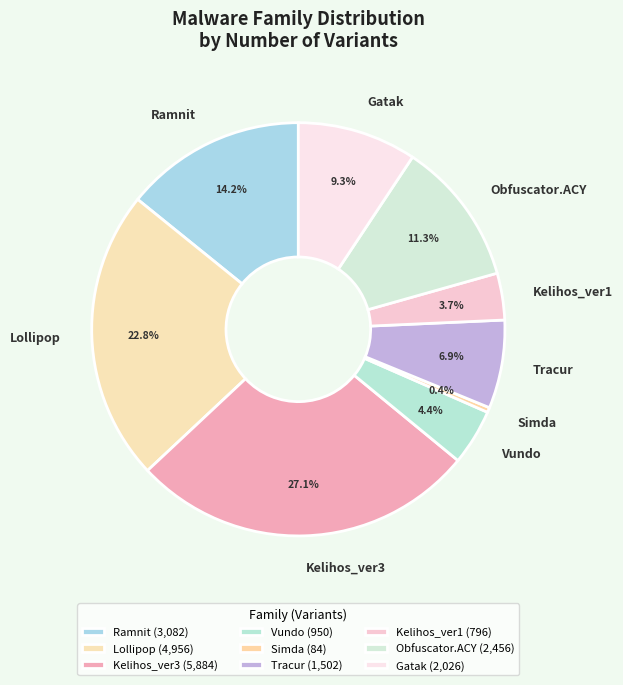

True or false: Obfuscator.ACY accounts for 11% of the total.

True